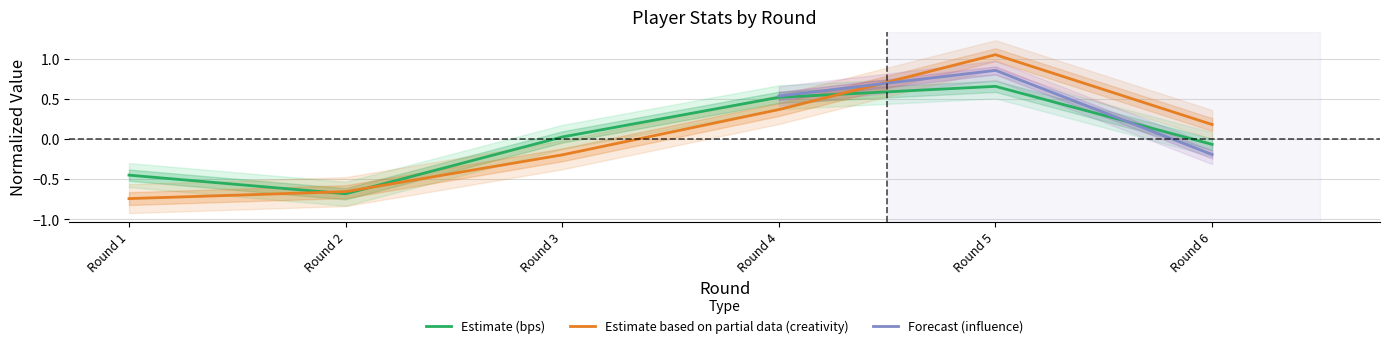

List the labels in order of Estimate based on partial data (creativity) value, smallest first.

Round 1, Round 2, Round 3, Round 6, Round 4, Round 5